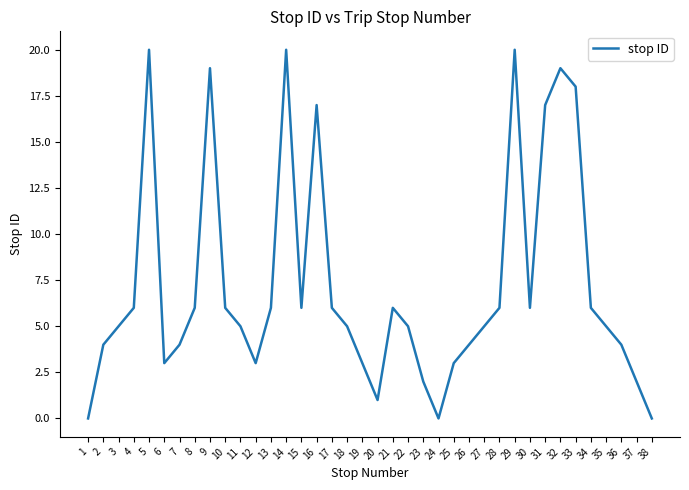

How many interior local valleys (lower than both neighbors) does the data have?

6